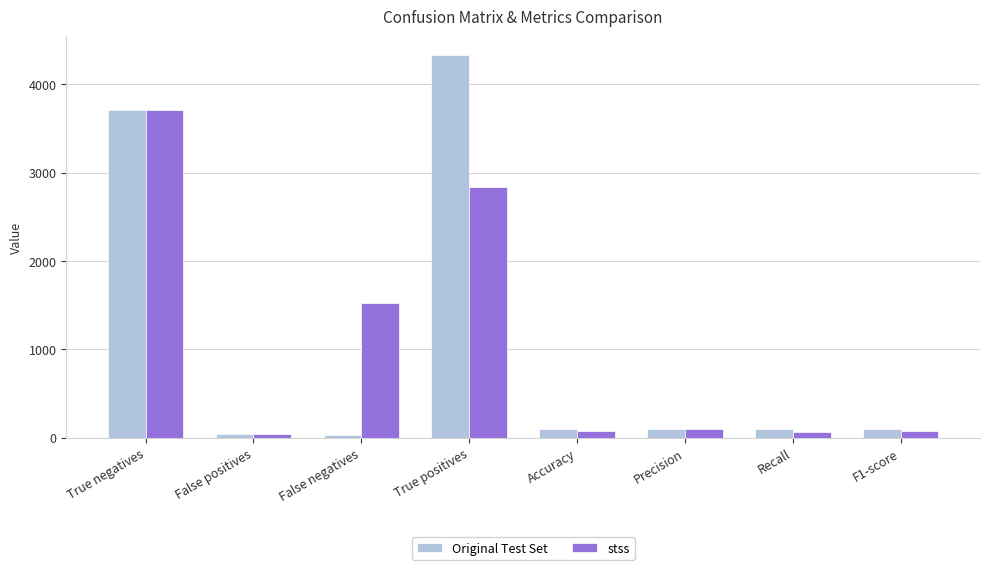

What is the highest value of the Original Test Set series?

4329.0